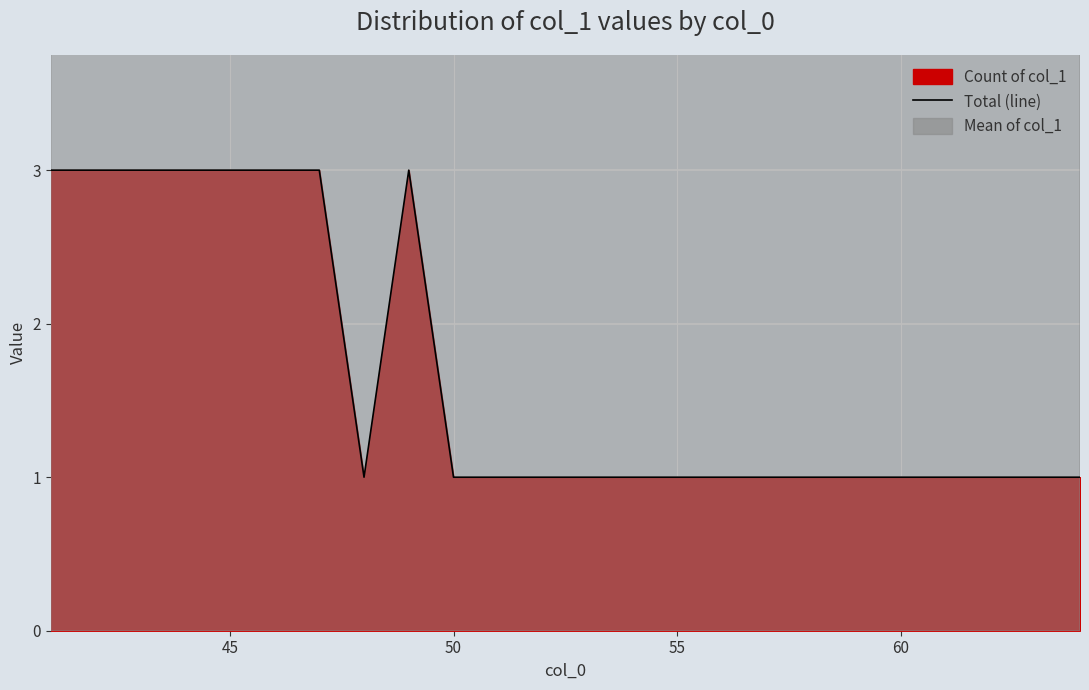

Reading left to right, extract all data points from this chart.

3	3	3	3	3	3	3	1	3	1	1	1	1	1	1	1	1	1	1	1	1	1	1	1